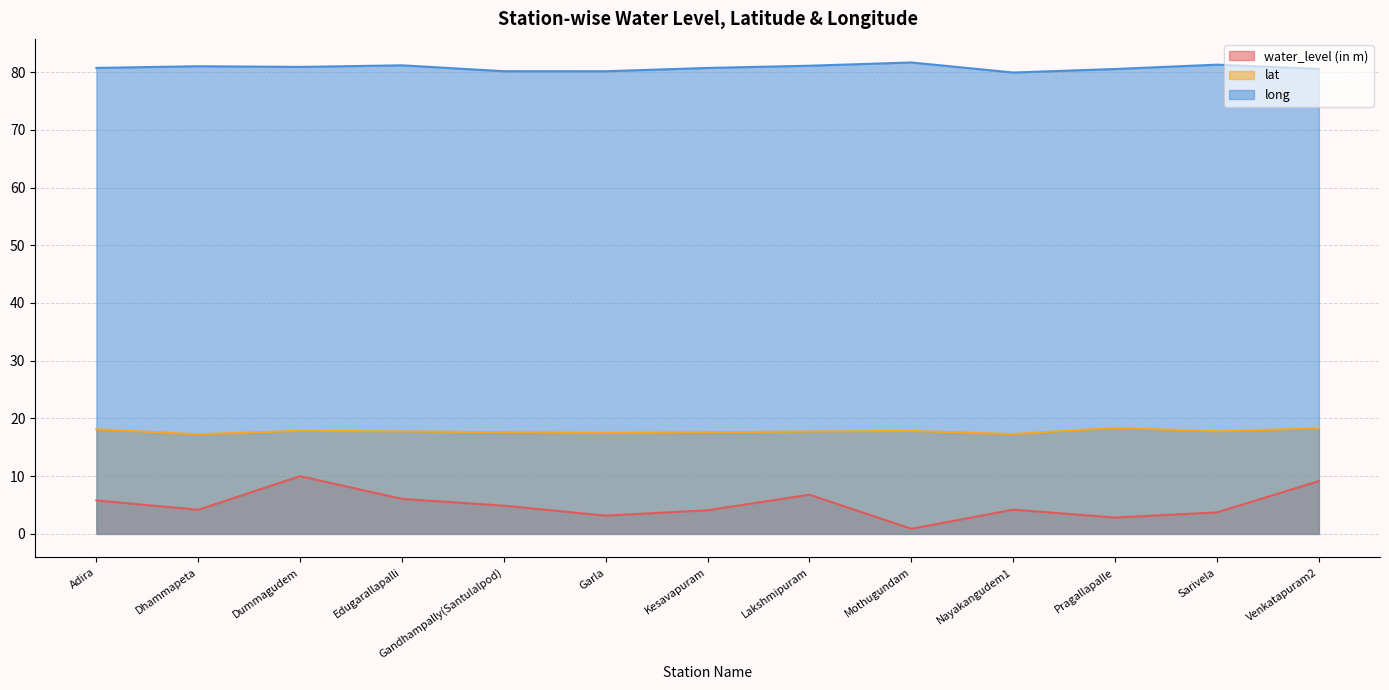

What is the minimum value for long?

79.9